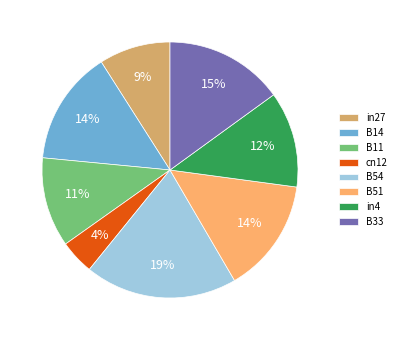

To the nearest percent, what is the difference between the B14 and B33 slice percentages?

1%